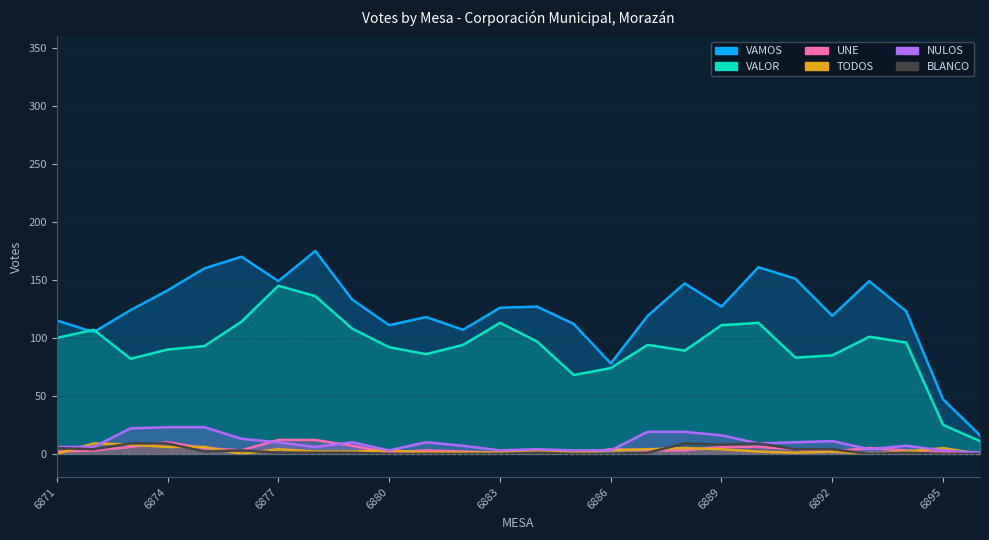

Reading left to right, extract all data points from this chart.

VAMOS: 115	105	124	141	160	170	149	175	133	111	118	107	126	127	112	78	119	147	127	161	151	119	149	123	47	16
VALOR: 100	107	82	90	93	114	145	136	108	92	86	94	113	97	68	74	94	89	111	113	83	85	101	96	25	11
UNE: 2	3	6	10	5	3	12	12	7	1	3	2	1	3	0	4	3	3	6	6	4	2	5	3	1	1
TODOS: 0	9	8	6	6	0	4	2	2	3	1	1	1	3	1	3	4	5	4	2	1	2	0	2	5	0
NULOS: 6	6	22	23	23	13	10	6	10	3	10	7	3	4	3	3	19	19	16	9	10	11	4	7	3	1
BLANCO: 5	4	9	9	2	3	1	1	1	0	0	0	0	1	0	0	1	9	8	9	4	4	0	1	0	0